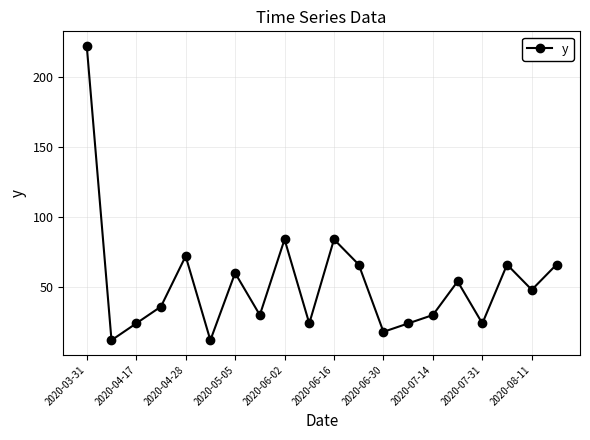

What is the average value?

53